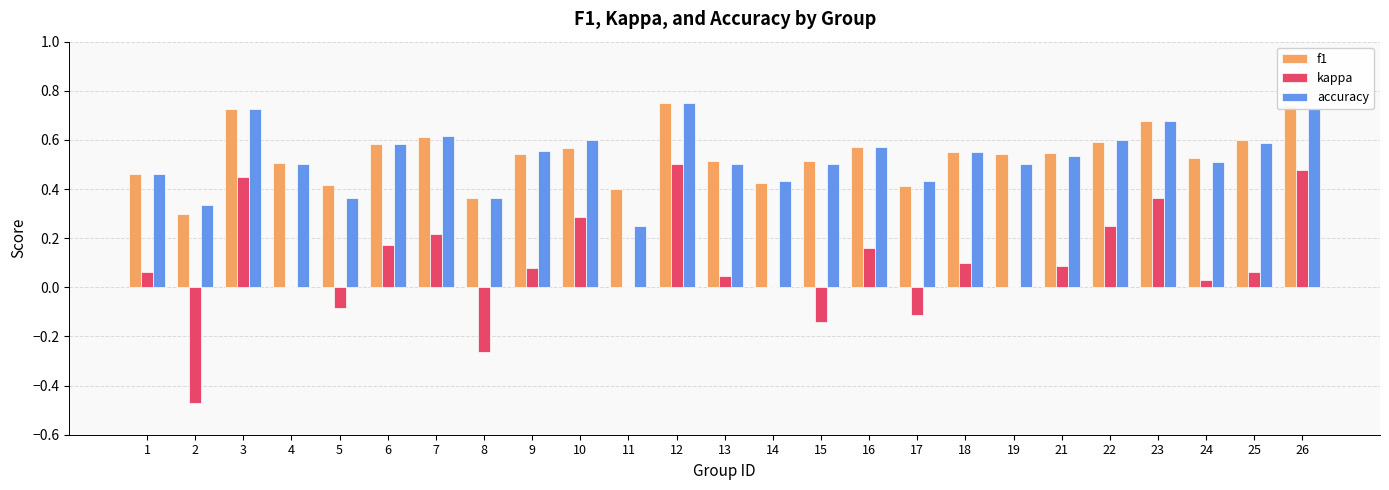

Is it true that f1 equals 0.6 at 6?

True